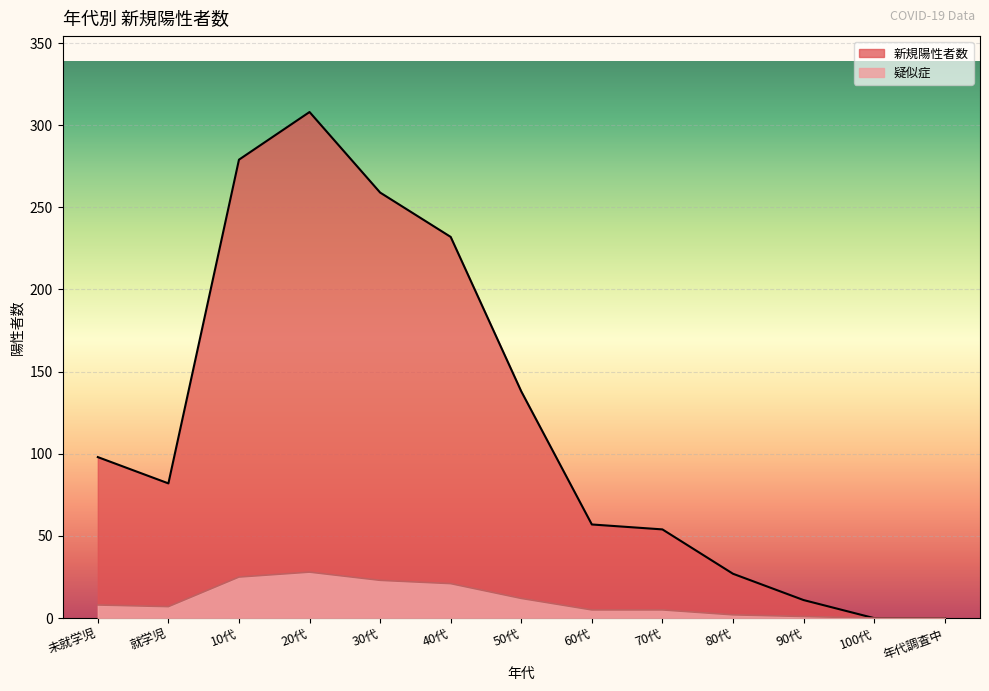

In 疑似症, how many points are higher than both neighbors (excluding endpoints)?

1